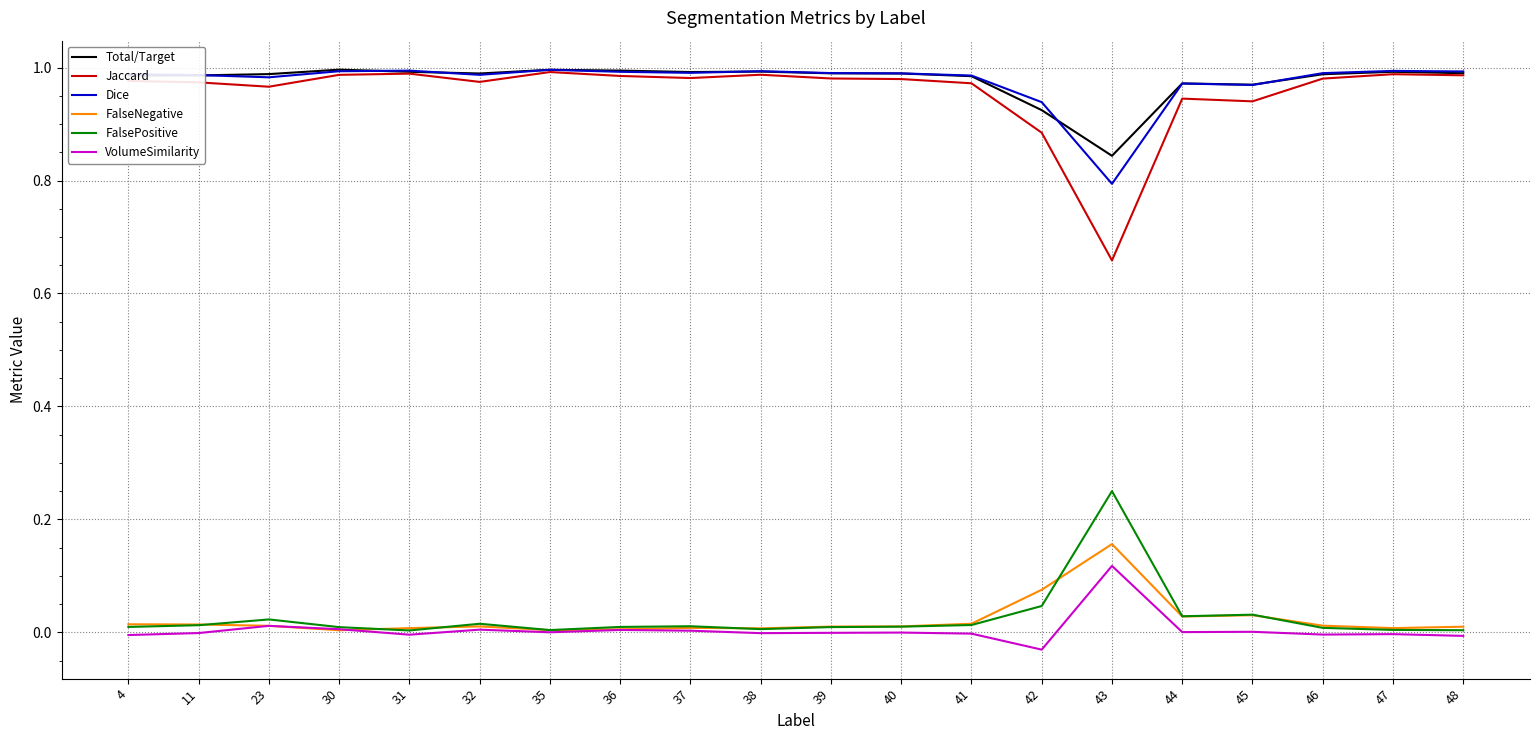

True or false: Total/Target and VolumeSimilarity intersect in this chart.

False